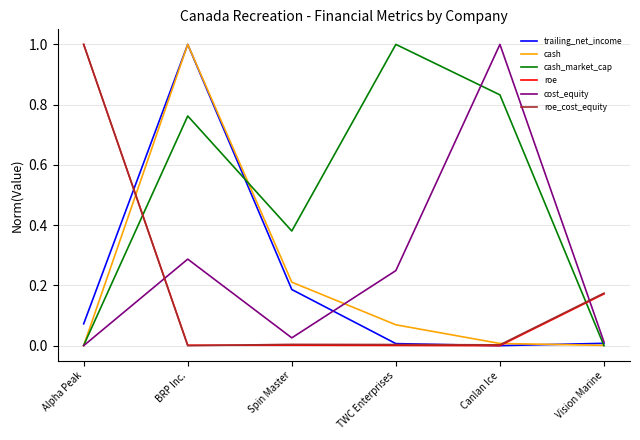

Which category has the highest value in the cash_market_cap series?

TWC Enterprises